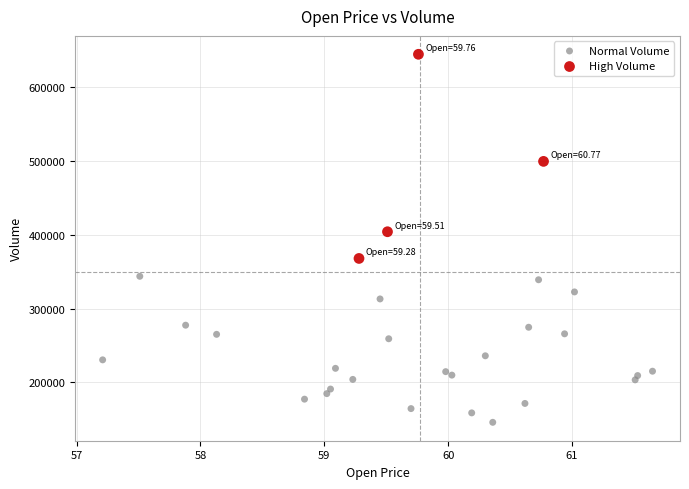

Which series contains the lowest Y value?

Normal Volume